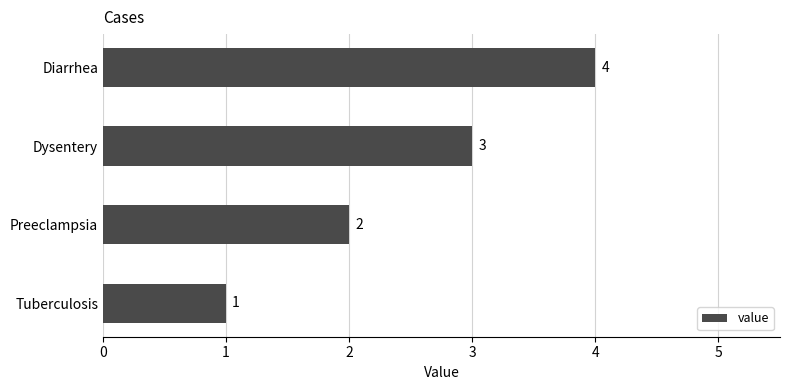

What is the change in value from Tuberculosis to Preeclampsia?

+1